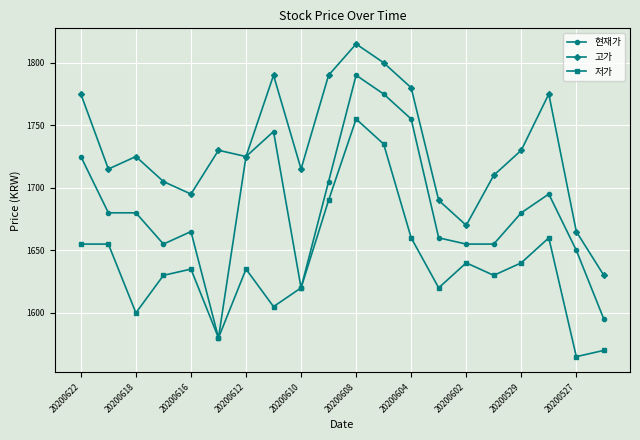

Reading left to right, transcribe all the data shown in this chart.

현재가: 1725	1680	1680	1655	1665	1580	1725	1745	1620	1705	1790	1775	1755	1660	1655	1655	1680	1695	1650	1595
고가: 1775	1715	1725	1705	1695	1730	1725	1790	1715	1790	1815	1800	1780	1690	1670	1710	1730	1775	1665	1630
저가: 1655	1655	1600	1630	1635	1580	1635	1605	1620	1690	1755	1735	1660	1620	1640	1630	1640	1660	1565	1570